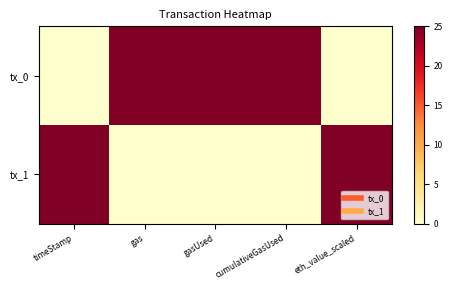

Reading right to left, extract all data points from this chart.

tx_0: eth_value_scaled=0	cumulativeGasUsed=25	gasUsed=25	gas=25	timeStamp=0
tx_1: eth_value_scaled=25	cumulativeGasUsed=0	gasUsed=0	gas=0	timeStamp=25